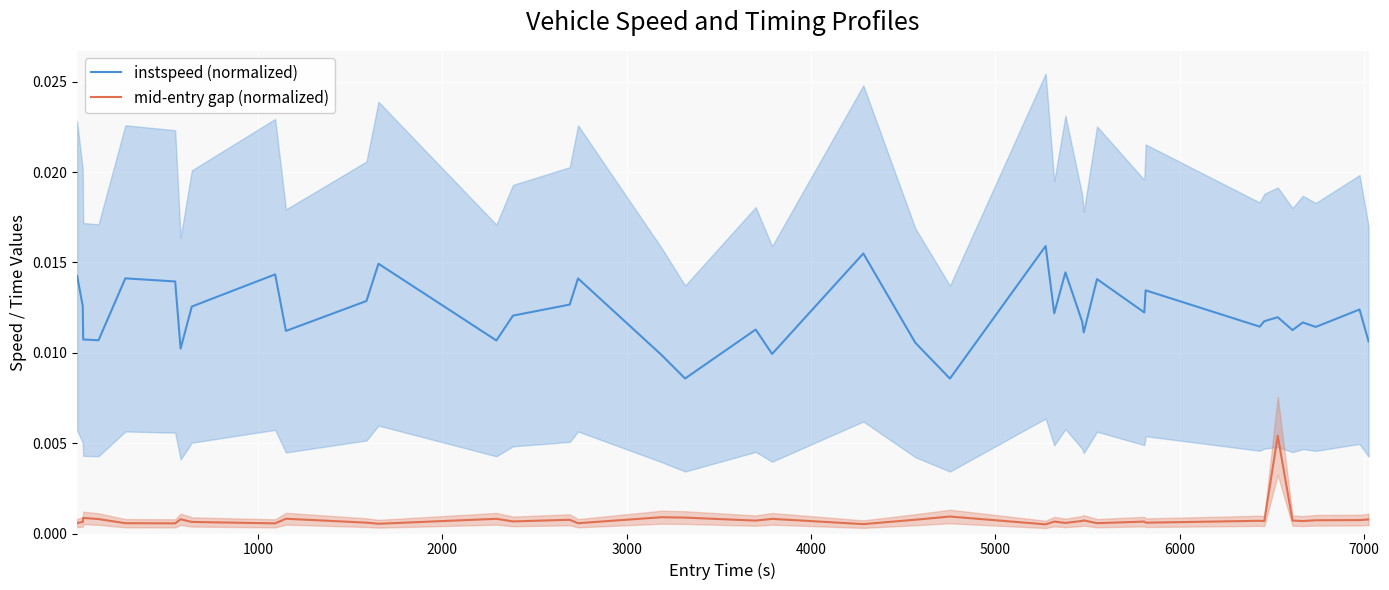

How many interior local valleys does the mid-entry gap (normalized) series have?

13